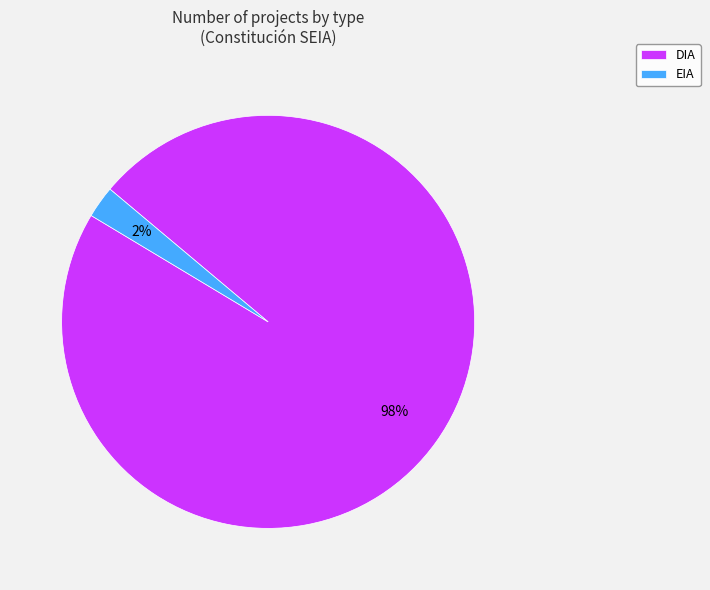

How many segments does this pie chart have?

2